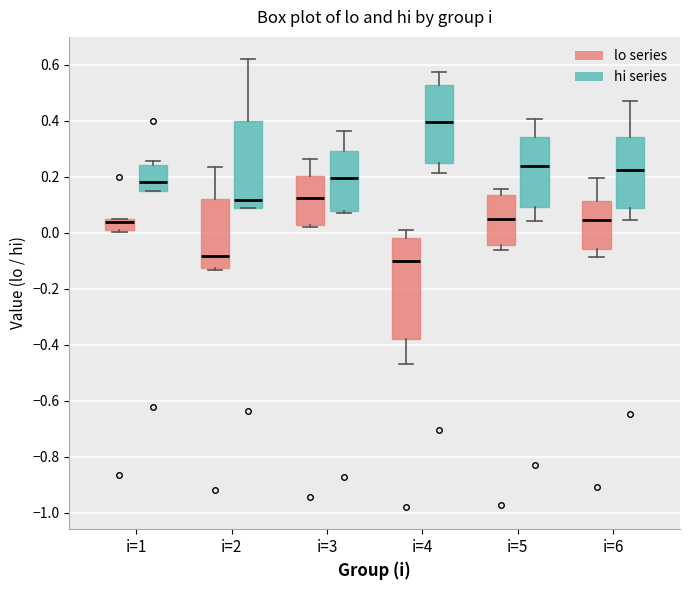

Reading left to right, read every box against the y-axis: the position of its median line, the range the box covers, and the ends of its whiskers. The values are not printed on the chart, so give them approximately, as read against the axis.

i=1 (lo series): median 0.04 (just below the box's upper edge), box 0.02 to 0.04, whiskers 0.00 to 0.04
i=1 (hi series): median 0.18, box 0.14 to 0.24, whiskers 0.14 to 0.26
i=2 (lo series): median -0.08, box -0.12 to 0.12, whiskers -0.14 to 0.24
i=2 (hi series): median 0.12, box 0.08 to 0.40, whiskers 0.08 to 0.62
i=3 (lo series): median 0.12, box 0.02 to 0.20, whiskers 0.02 (just below the box's lower edge) to 0.26
i=3 (hi series): median 0.20, box 0.08 to 0.30, whiskers 0.06 to 0.36
i=4 (lo series): median -0.10, box -0.38 to -0.02, whiskers -0.46 to 0.02
i=4 (hi series): median 0.40, box 0.24 to 0.52, whiskers 0.22 to 0.58
i=5 (lo series): median 0.04, box -0.04 to 0.14, whiskers -0.06 to 0.16
i=5 (hi series): median 0.24, box 0.10 to 0.34, whiskers 0.04 to 0.40
i=6 (lo series): median 0.04, box -0.06 to 0.12, whiskers -0.08 to 0.20
i=6 (hi series): median 0.22, box 0.08 to 0.34, whiskers 0.04 to 0.46